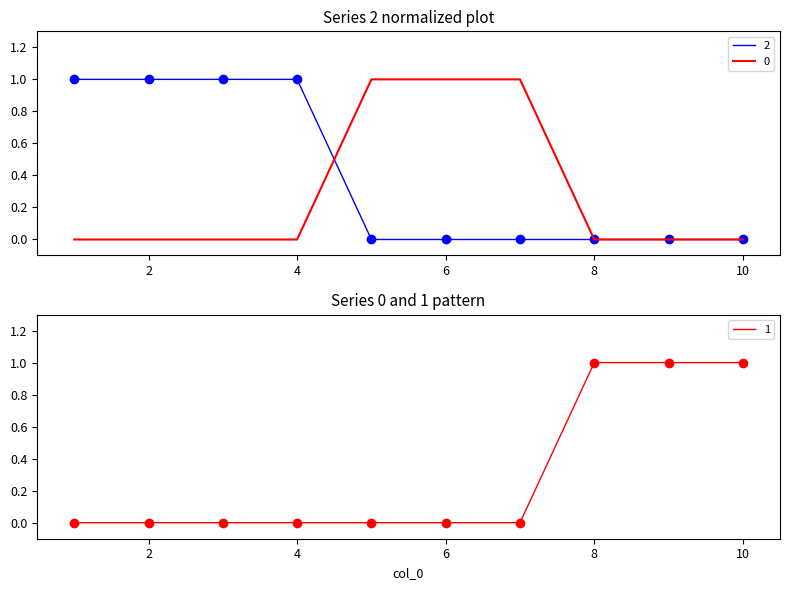

True or false: 1 and 2 cross at least once.

False